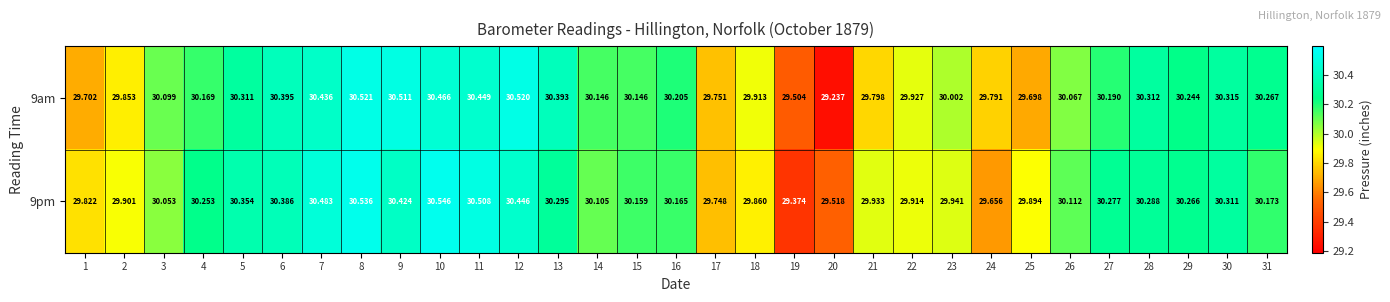

Count the number of categories in the chart.

31